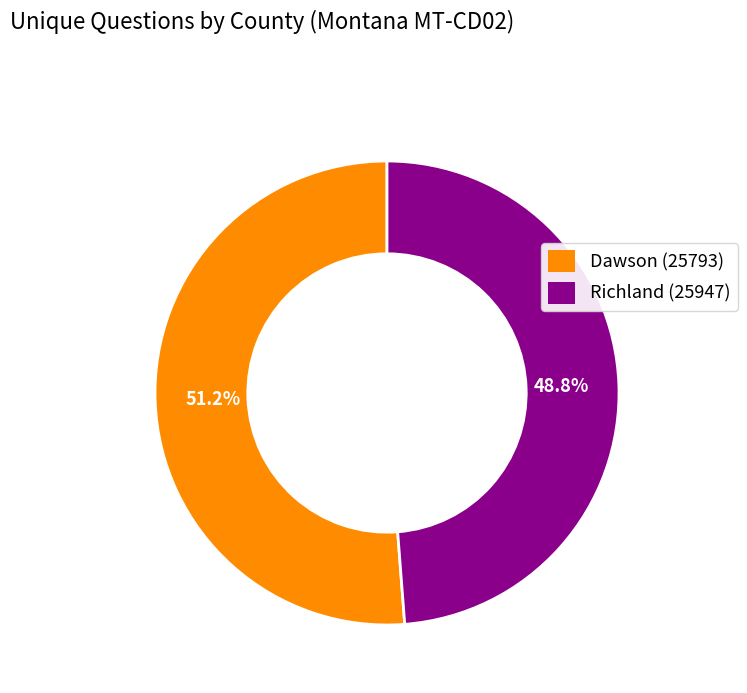

Does Richland (25947) represent more than half of the total?

No